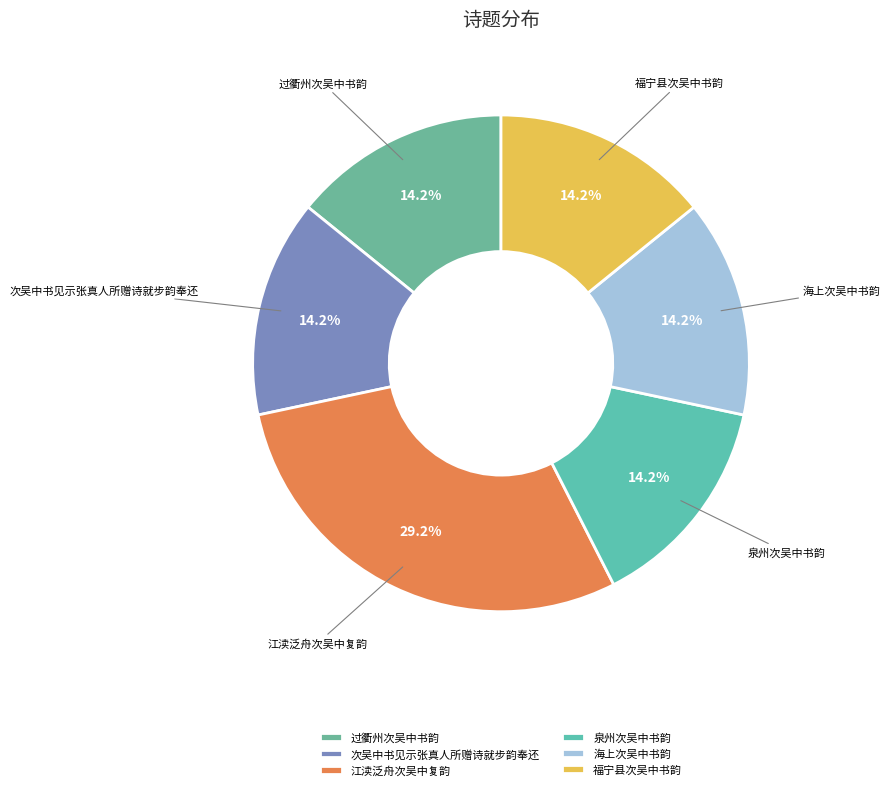

Is there a majority slice in this chart?

No